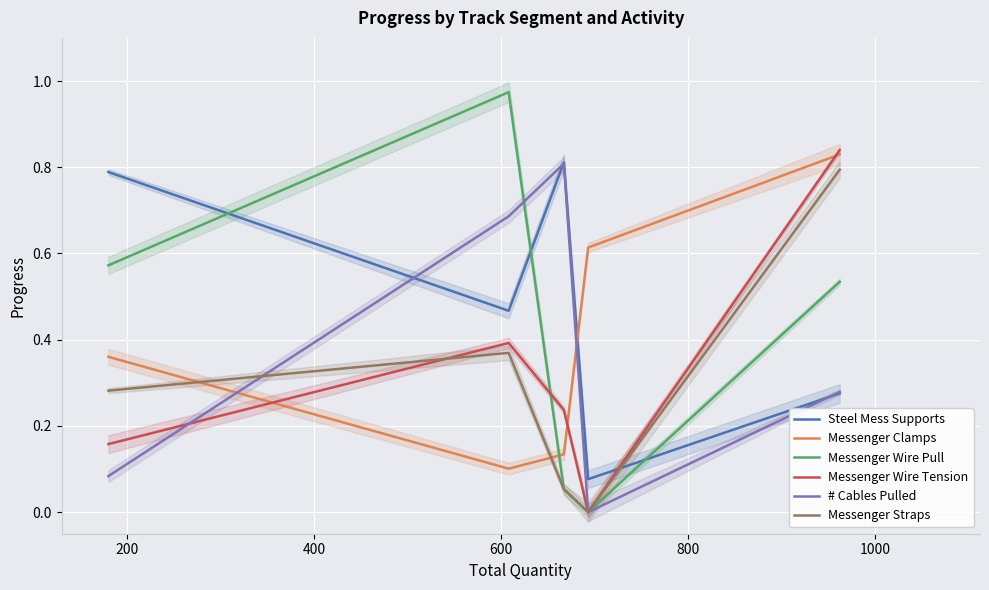

Reading right to left, list all the values displayed in this chart.

Steel Mess Supports: 0.3	0.1	0.8	0.5	0.8
Messenger Clamps: 0.8	0.6	0.1	0.1	0.4
Messenger Wire Pull: 0.5	0.0	0.1	1.0	0.6
Messenger Wire Tension: 0.8	0.0	0.2	0.4	0.2
# Cables Pulled: 0.3	0.0	0.8	0.7	0.1
Messenger Straps: 0.8	0.0	0.1	0.4	0.3